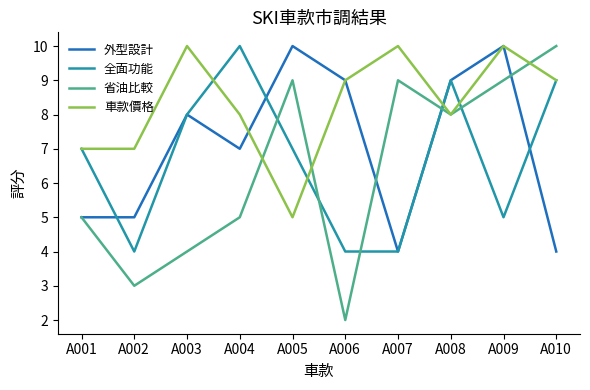

What is the sum of all 車款價格 values?

83